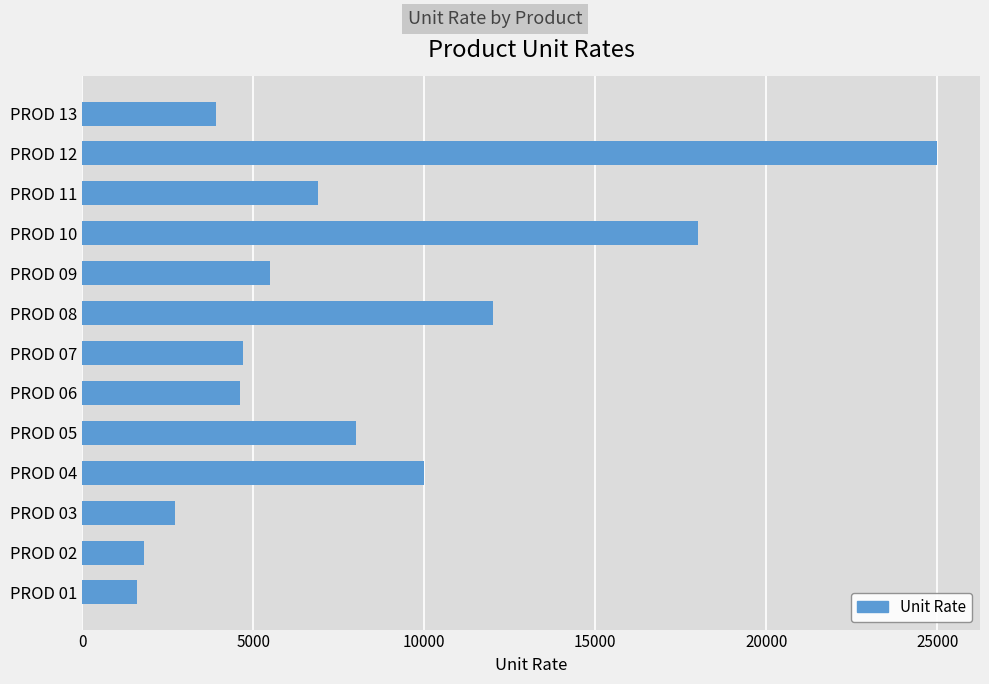

The value at PROD 08 is 17209. True or false?

False